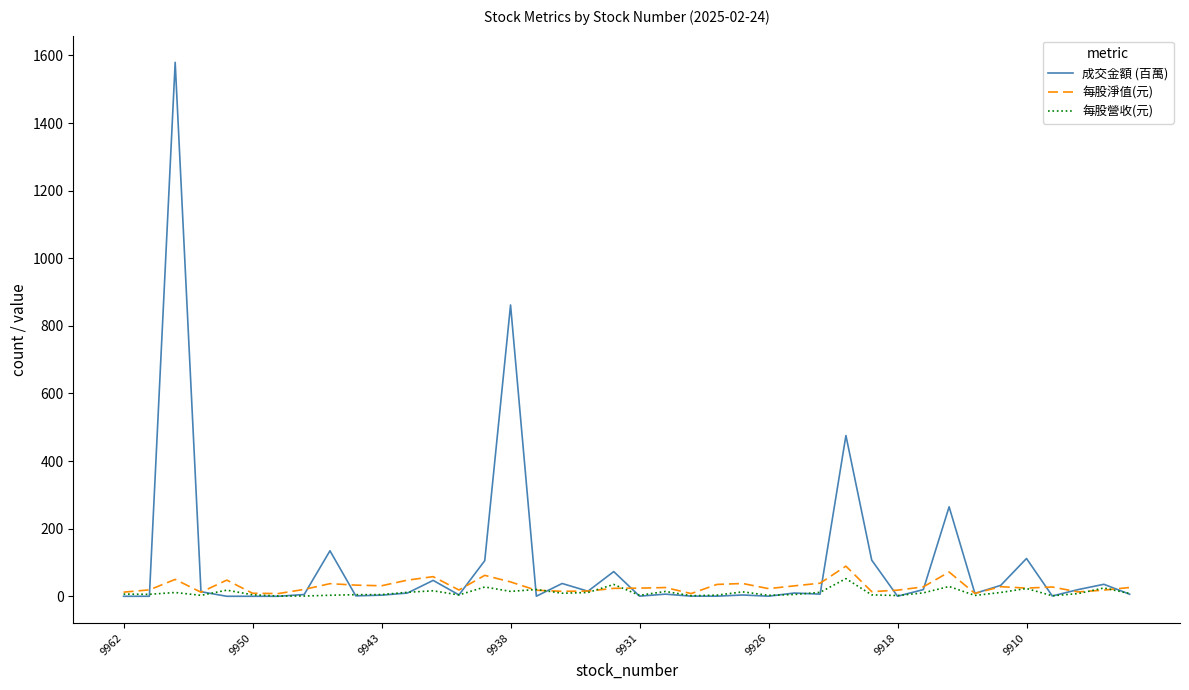

True or false: 成交金額 (百萬) and 每股營收(元) intersect in this chart.

True